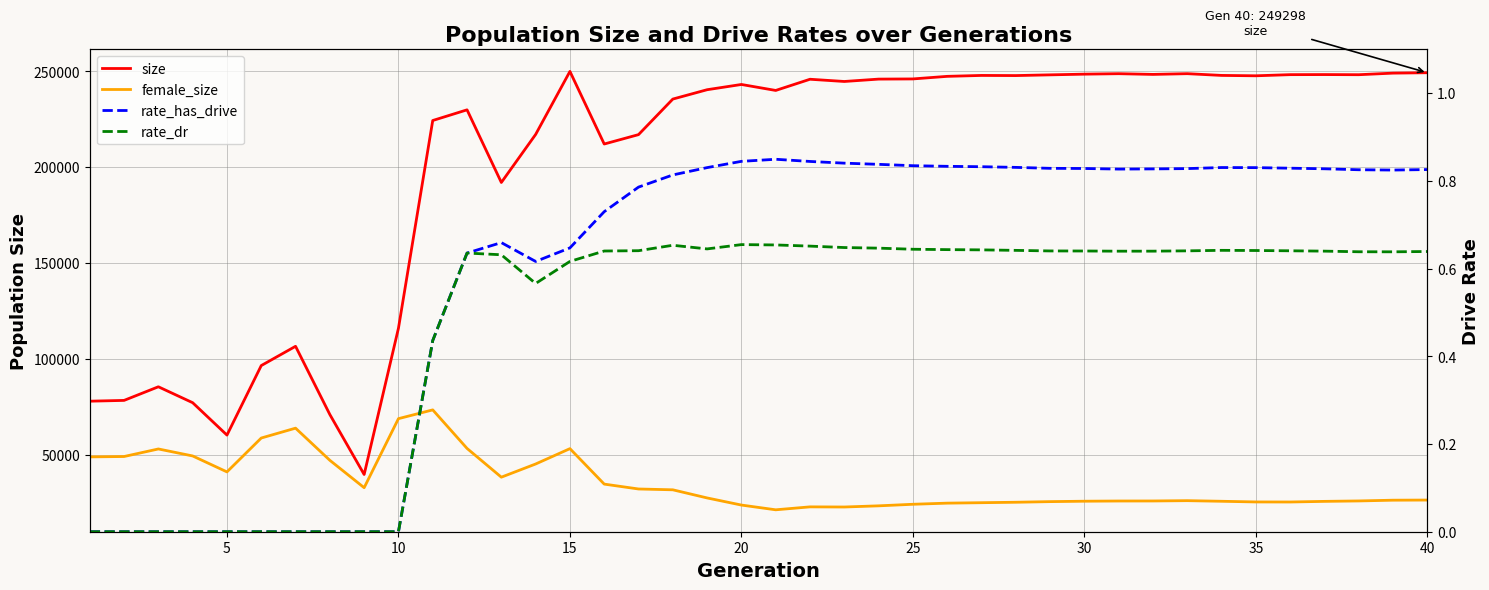

What are all the series names shown in the legend?

size, female_size, rate_has_drive, rate_dr